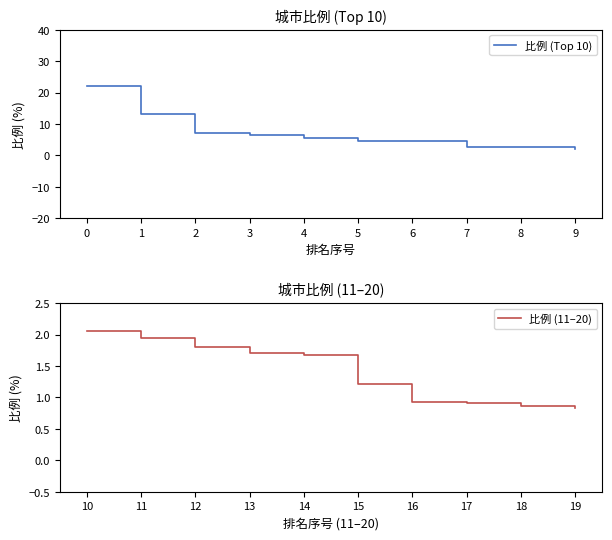

Reading left to right, transcribe all the data shown in this chart.

比例 (Top 10): 22.1	13.3	7.2	6.6	5.5	4.7	4.5	2.8	2.5	2.1
比例 (11–20): 2.1	1.9	1.8	1.7	1.7	1.2	0.9	0.9	0.9	0.8